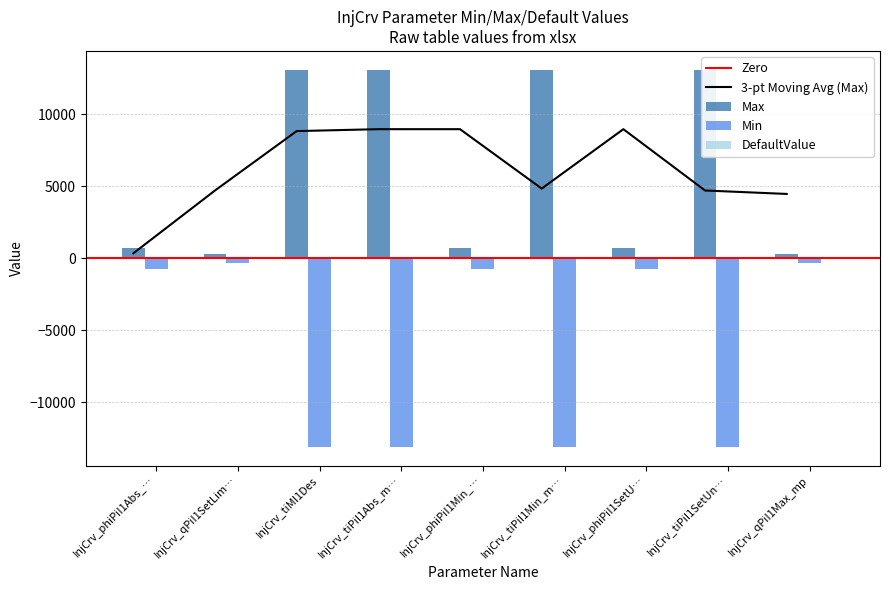

What is the maximum value shown in the chart?

13106